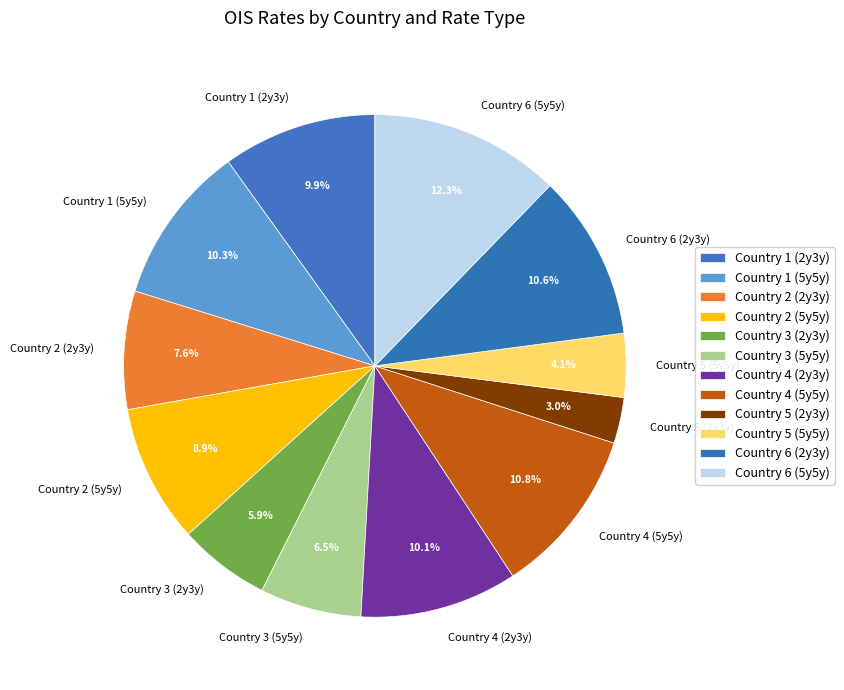

Is Country 2 (5y5y) the majority of the pie?

No